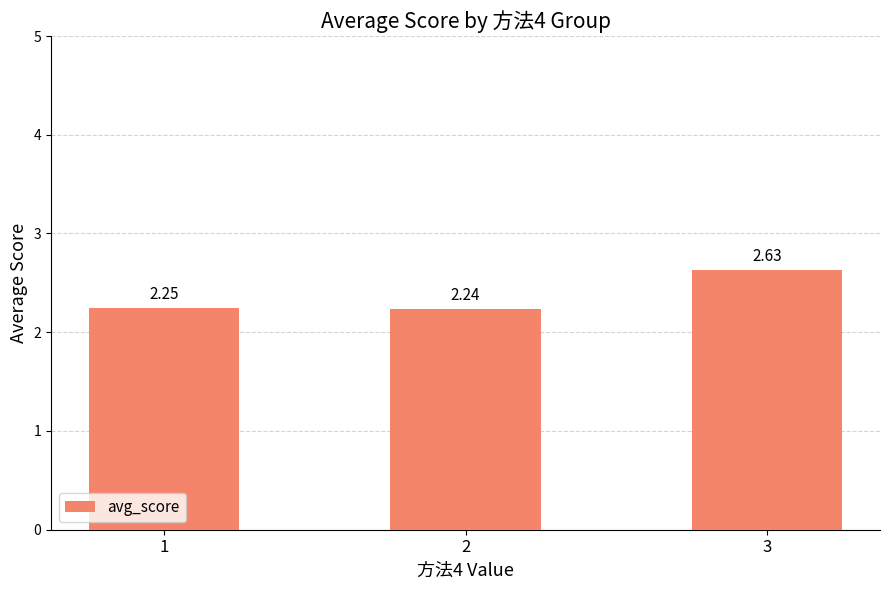

Which label corresponds to the smallest value in the chart?

2